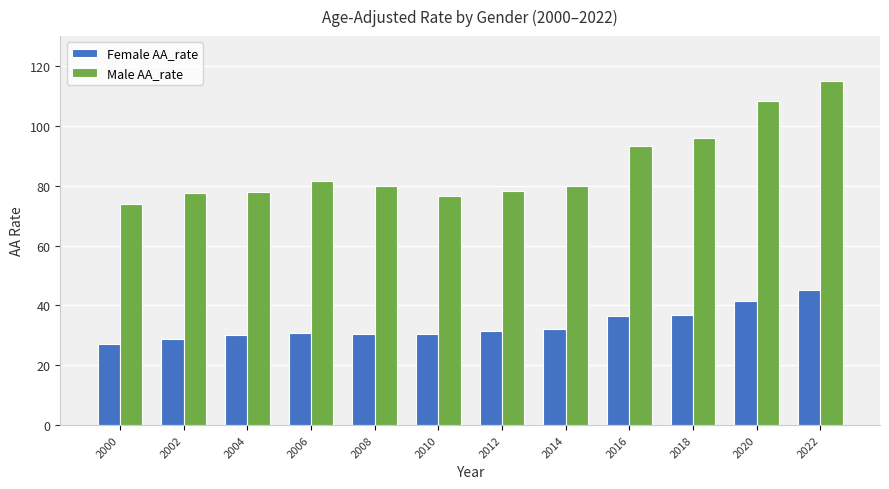

Read the Female AA_rate value at 2008.

30.4